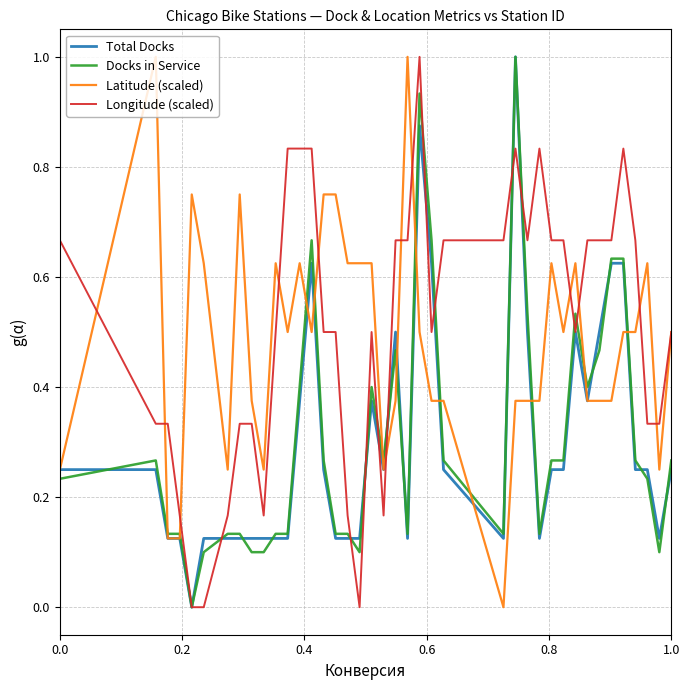

What is the greatest value displayed?

1.0